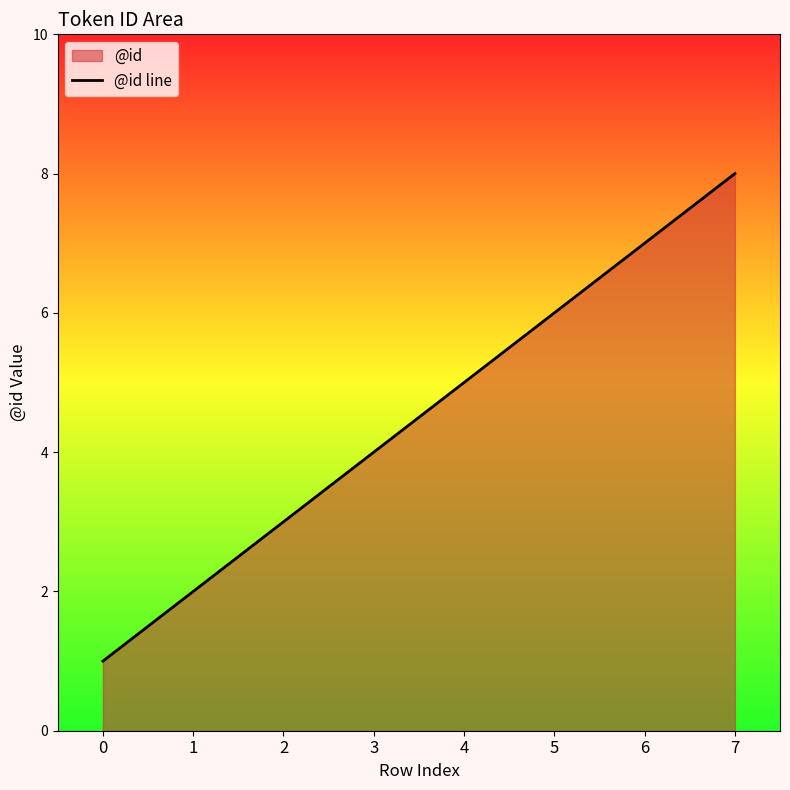

At which label is the value closest to 4?

3